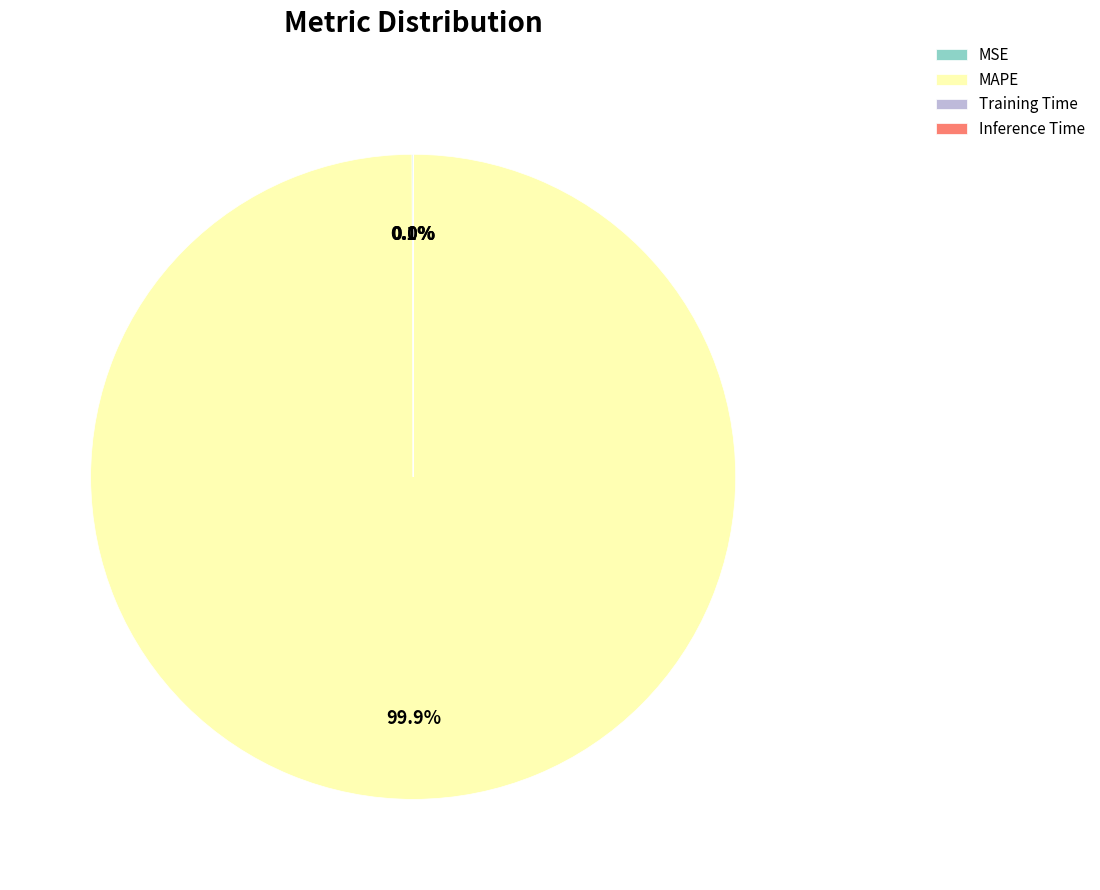

What is the largest slice in the pie chart?

MAPE